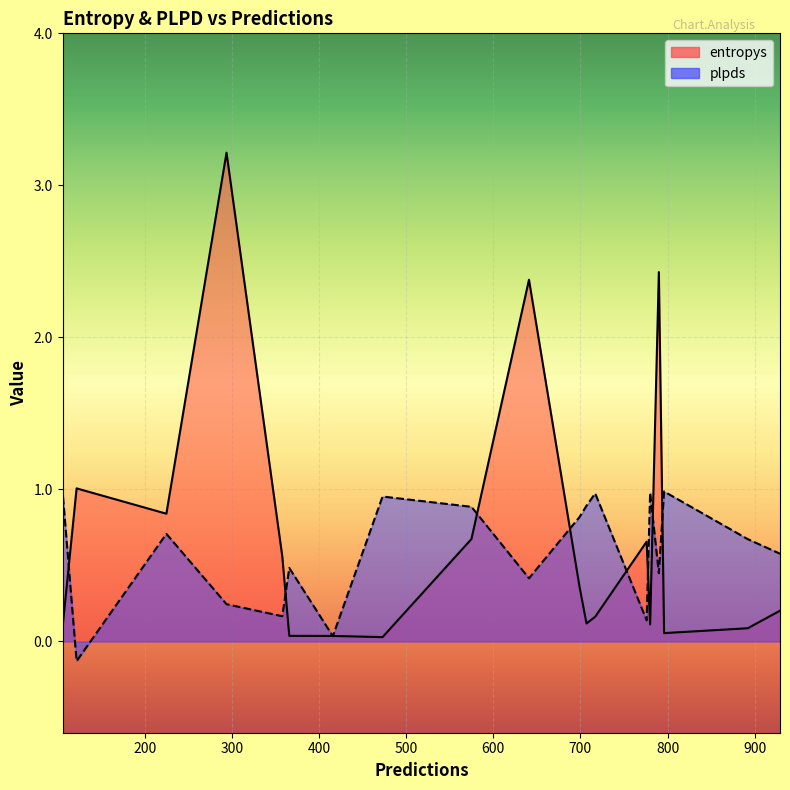

Is the value of entropys at 106 greater than the value of plpds at 790?

No